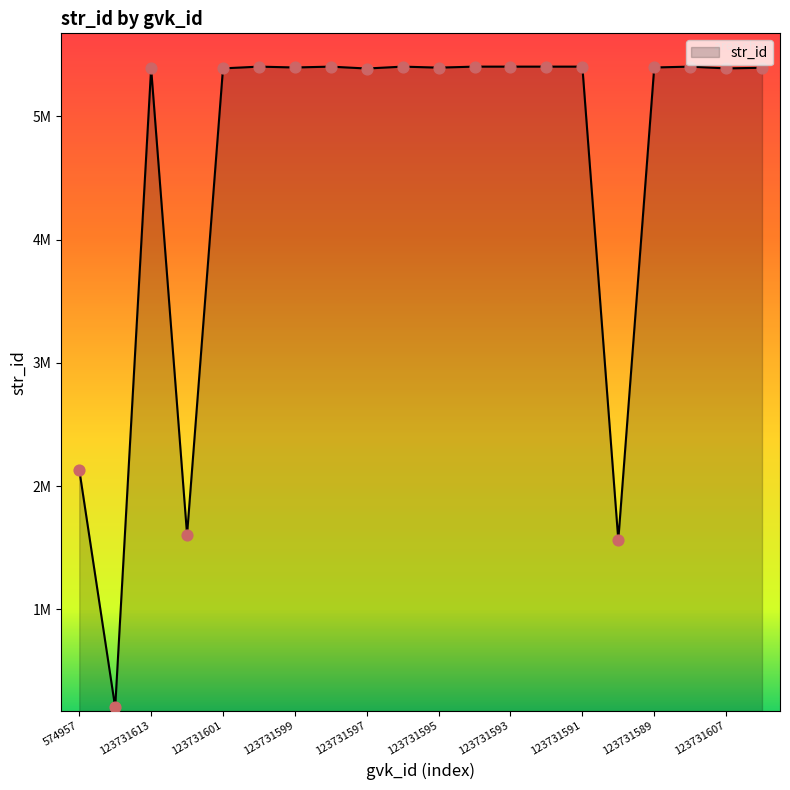

Does the chart have visible grid lines?

No